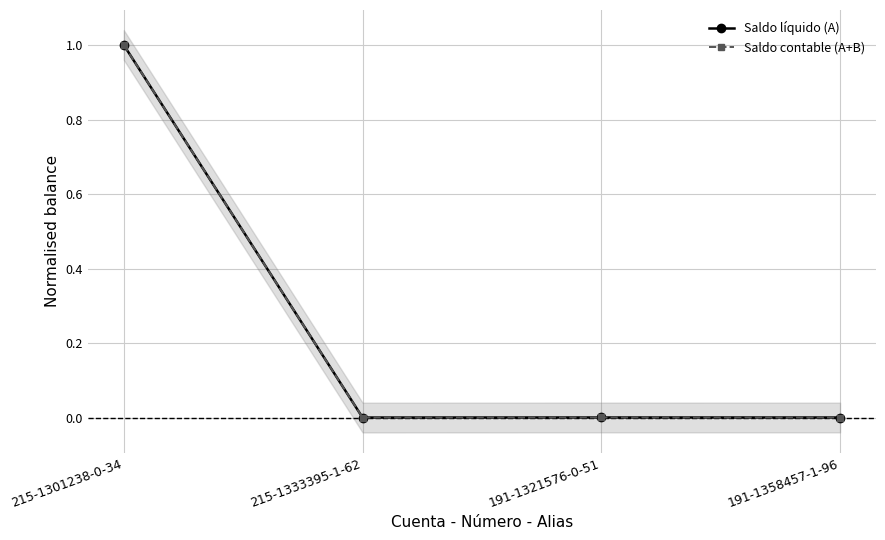

True or false: Saldo líquido (A) and Saldo contable (A+B) intersect in this chart.

False